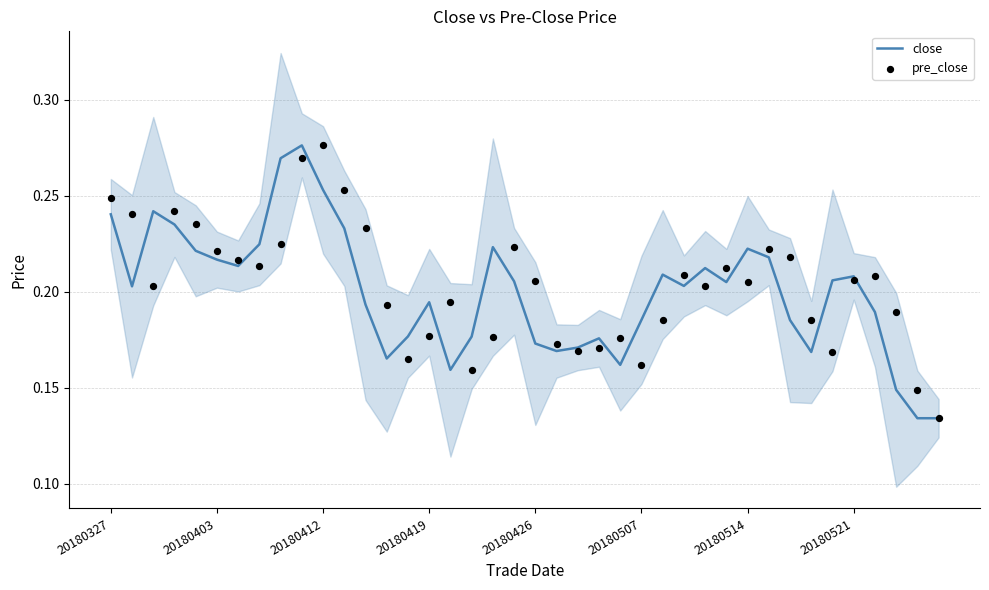

Which series has the largest Y range (max minus min)?

close